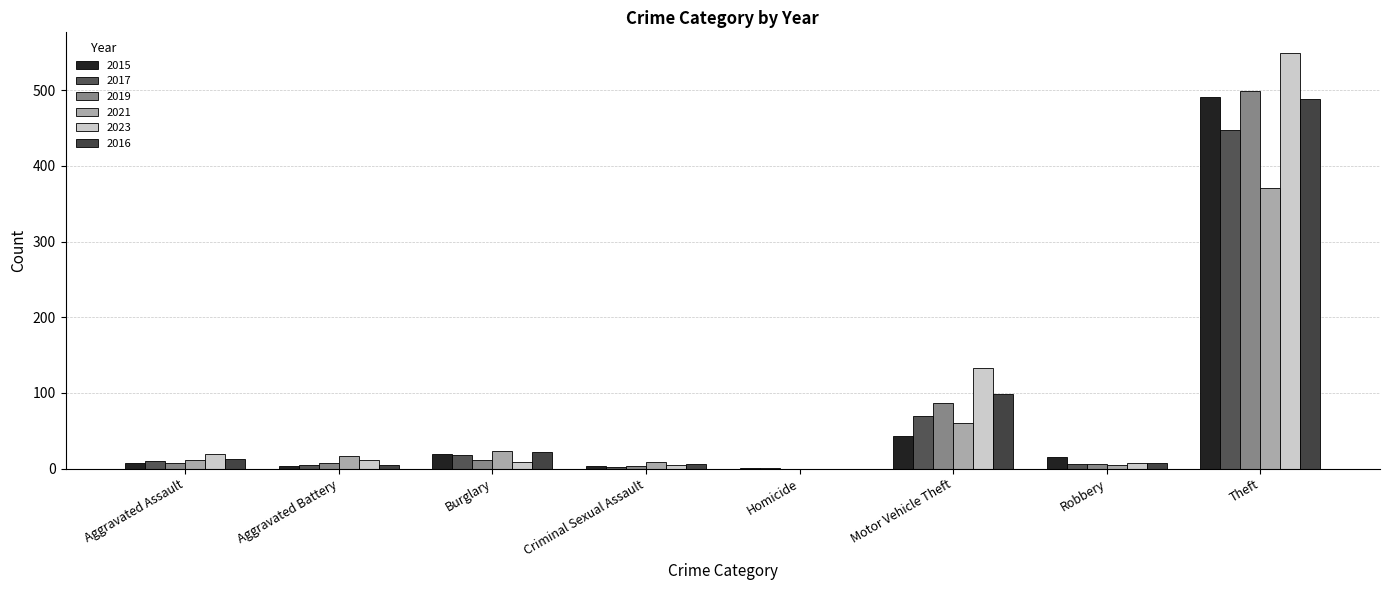

Count the number of data series in this chart.

6